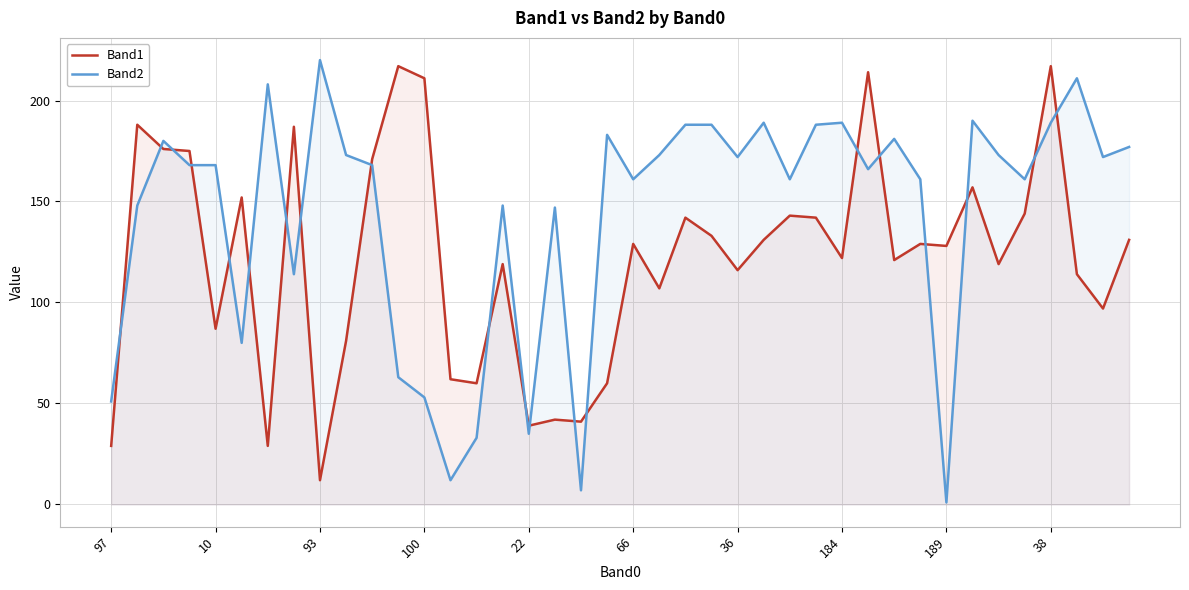

At which category is the sum across all series the highest?

38